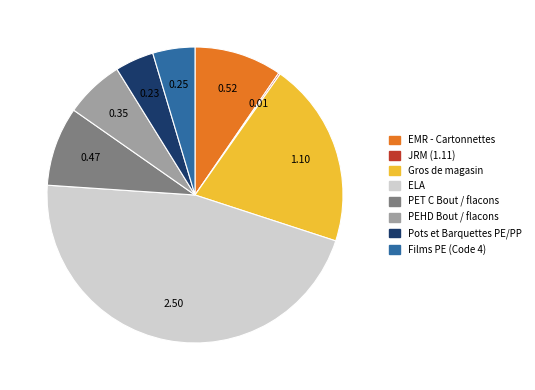

Which category has the biggest portion of the pie?

ELA